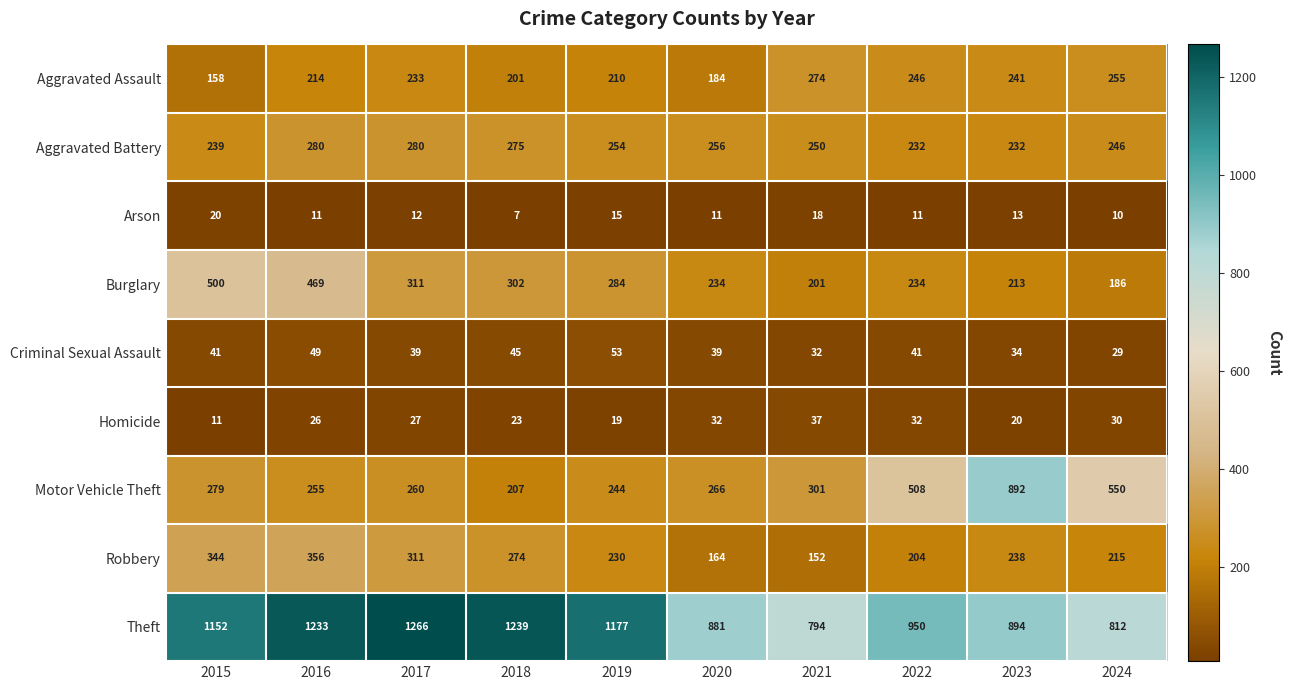

Which series has the largest range (max minus min)?

Motor Vehicle Theft